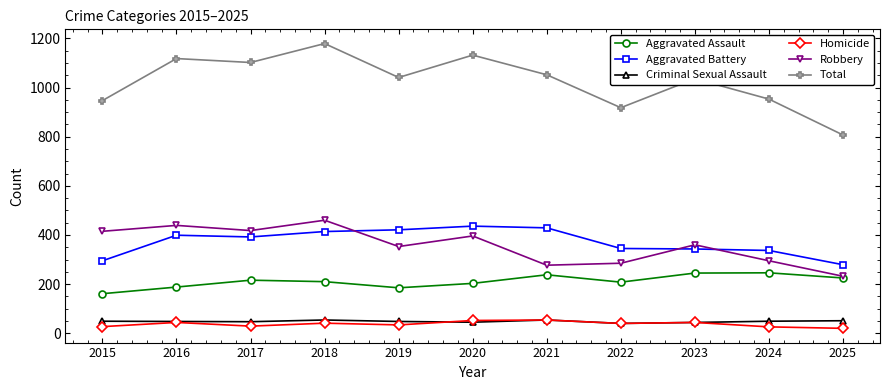

Which series has the largest total across all categories?

Total